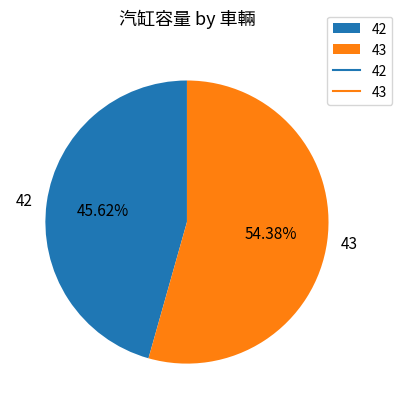

Which slice is the smallest?

42